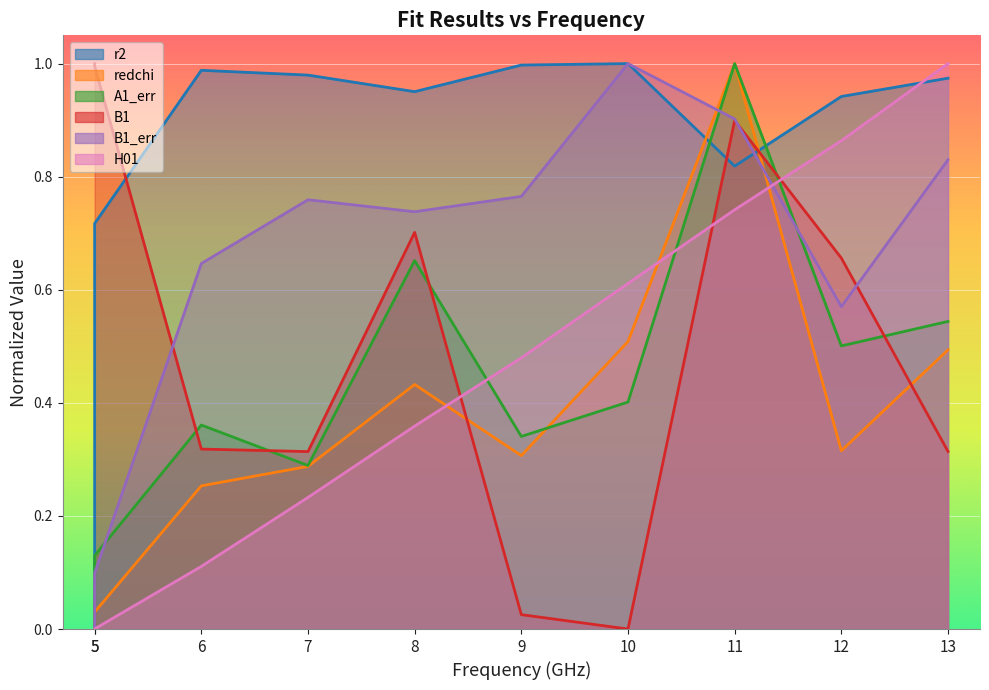

True or false: B1 has a value of 0.5 at 11.

False